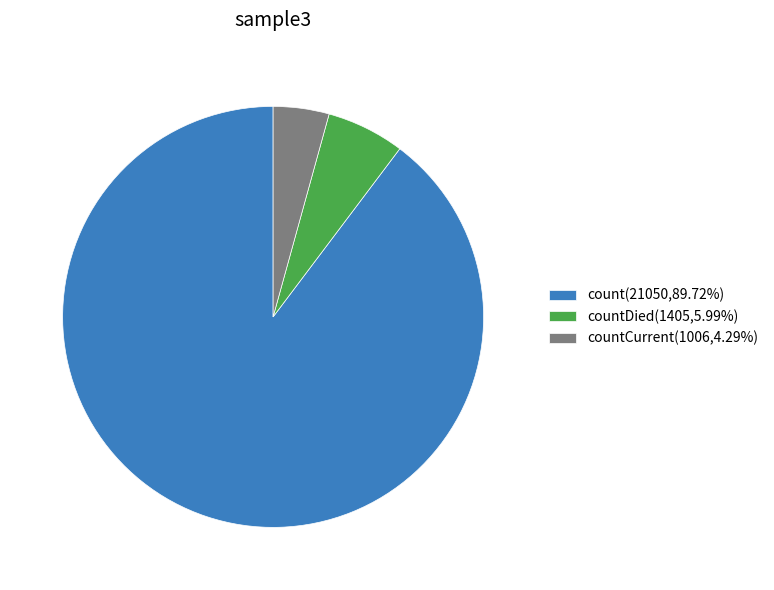

Count the number of slices in the pie.

3